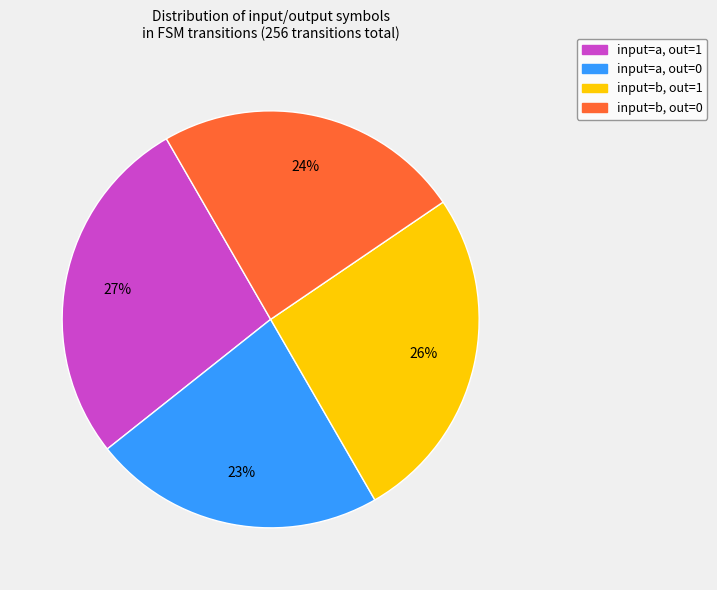

Is there any slice that represents more than half of the pie?

No